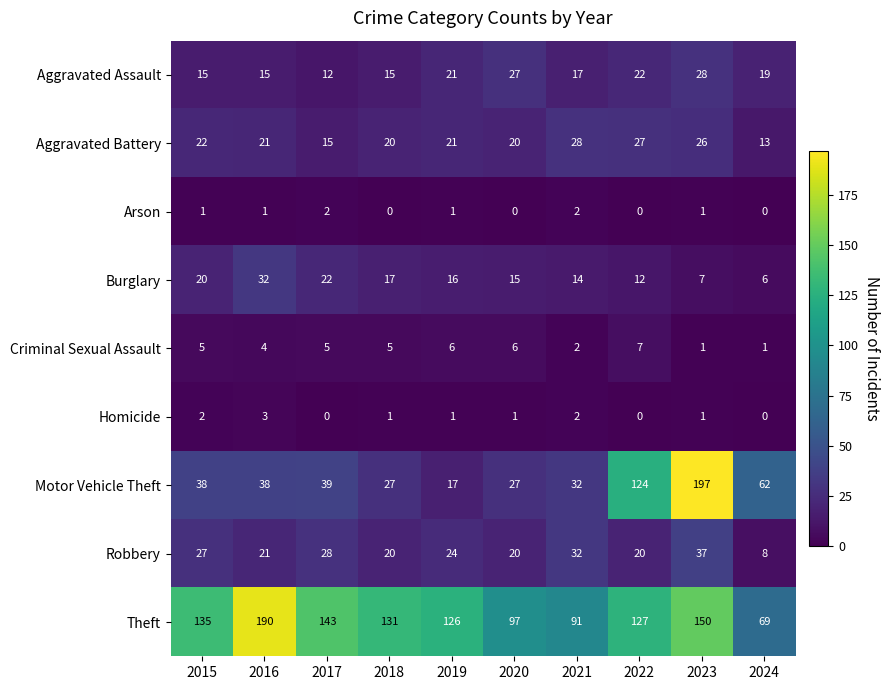

Which series has the largest total across all categories?

Theft